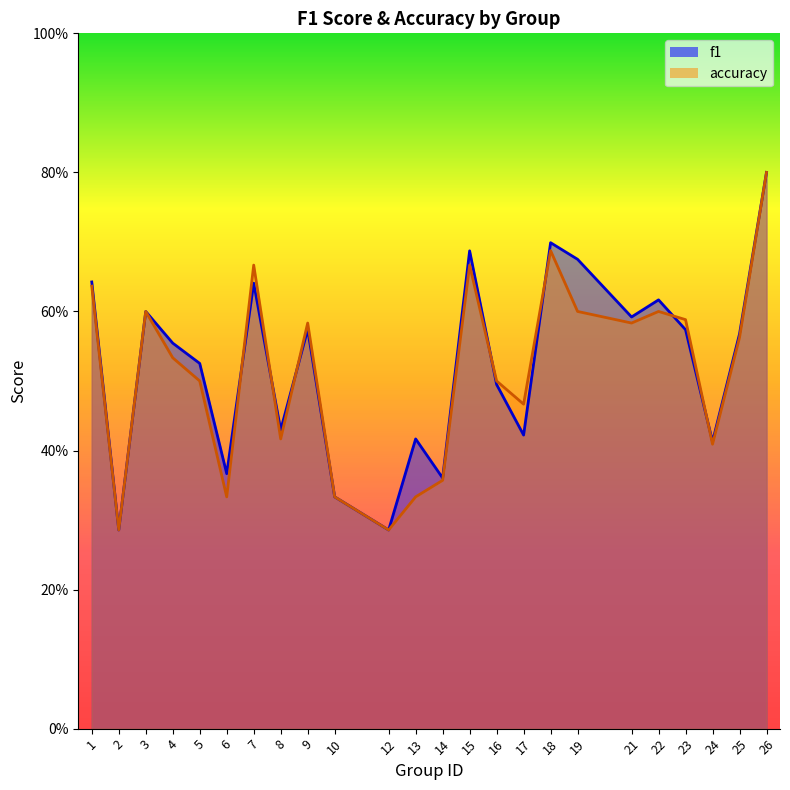

At which category does the chart reach its peak across all series?

26